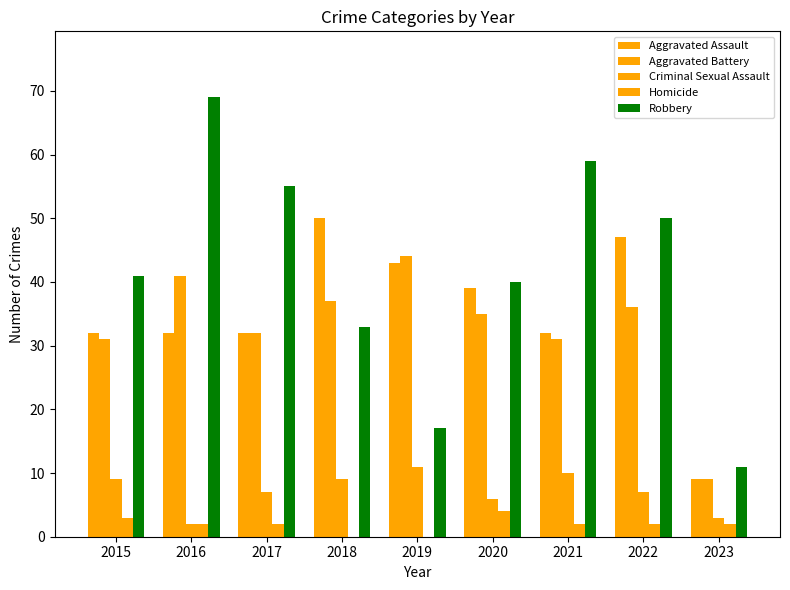

Count the number of categories in the chart.

9